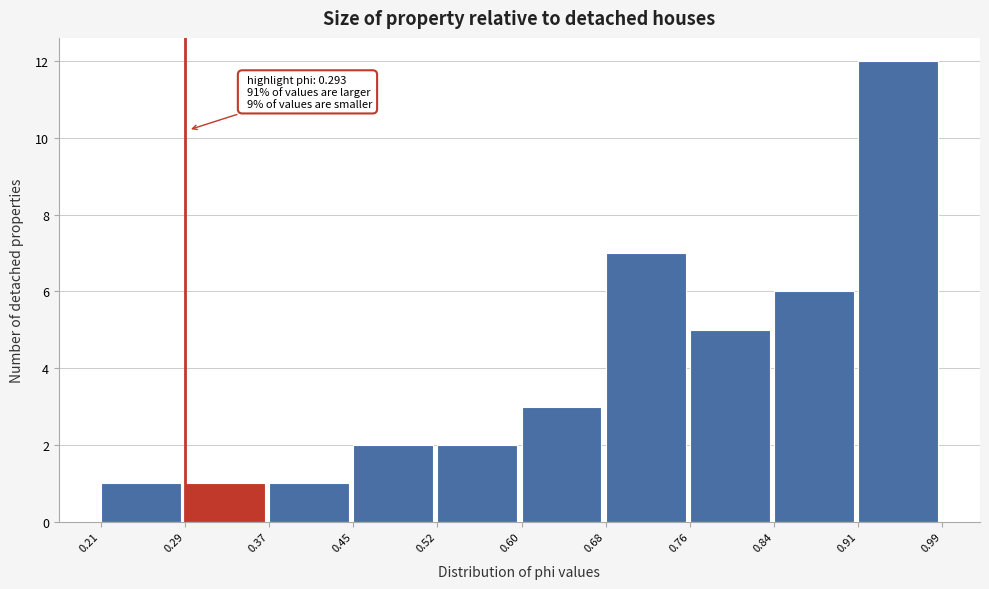

Which range on the x-axis has the tallest bar?

0.91 to 0.99